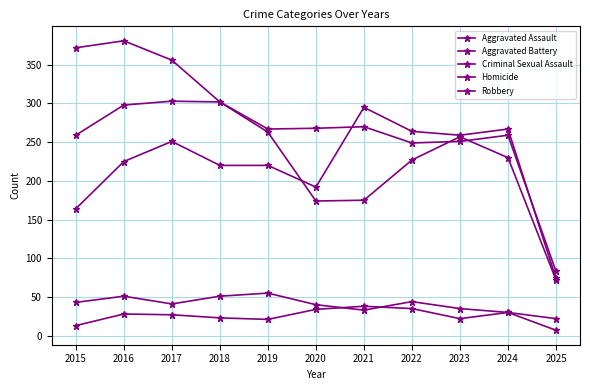

How many lines are shown in the chart?

5